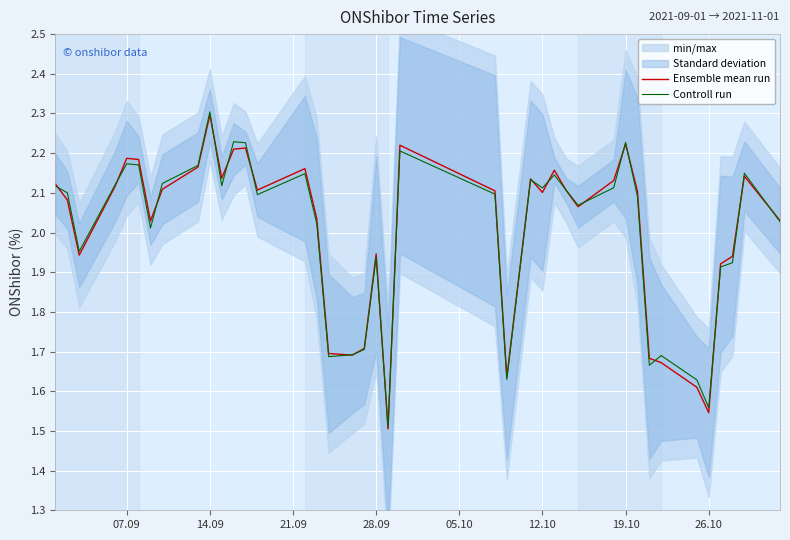

What is the maximum value for Ensemble mean run?

2.3